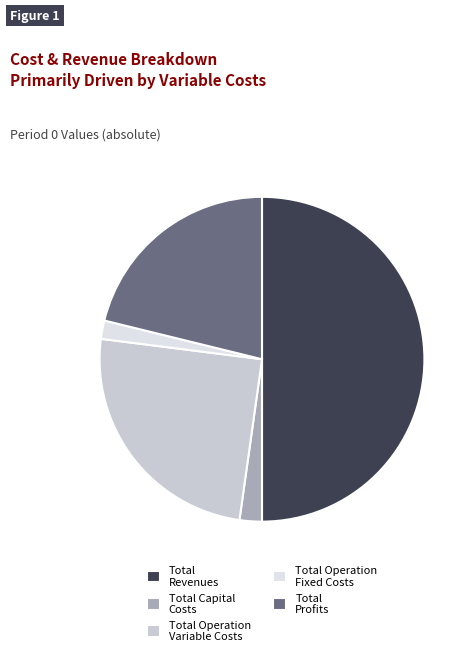

Combined, do Total Operation Fixed Costs and Total Operation Variable Costs account for over 50%?

No